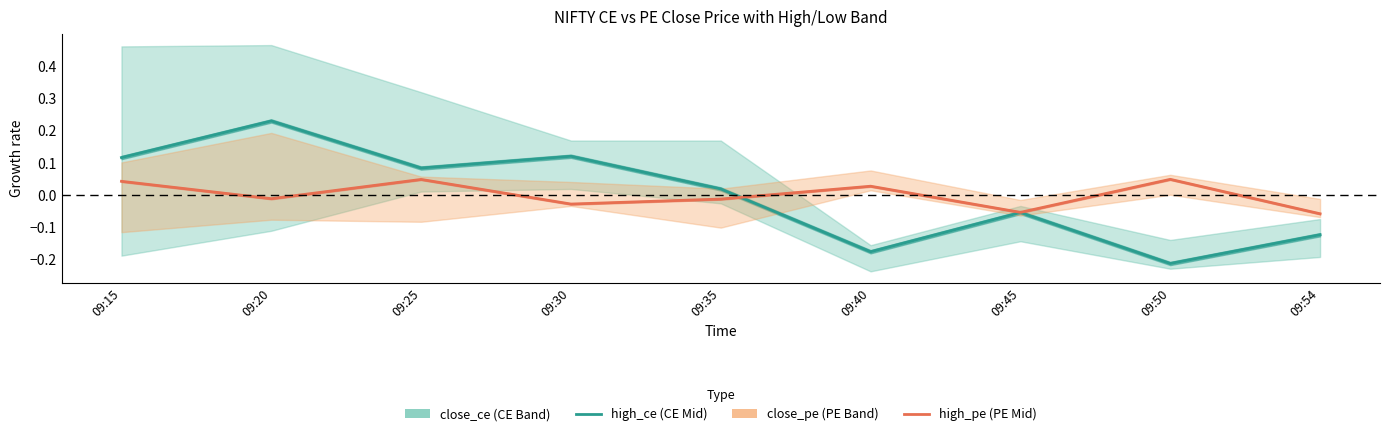

At which category does high_pe reach its first local peak?

09:25